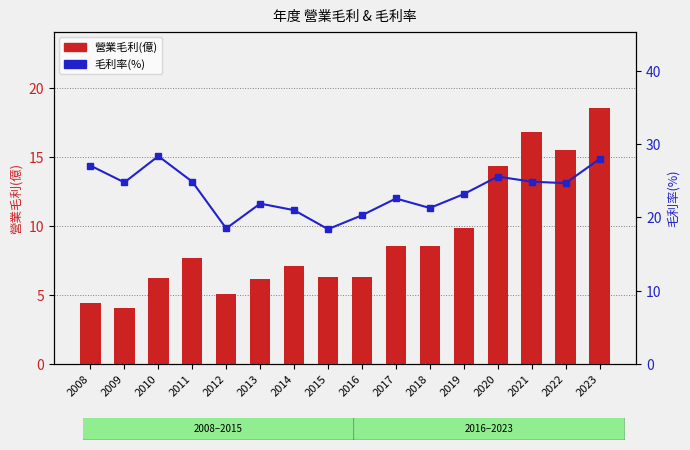

Does the chart contain any negative values?

No